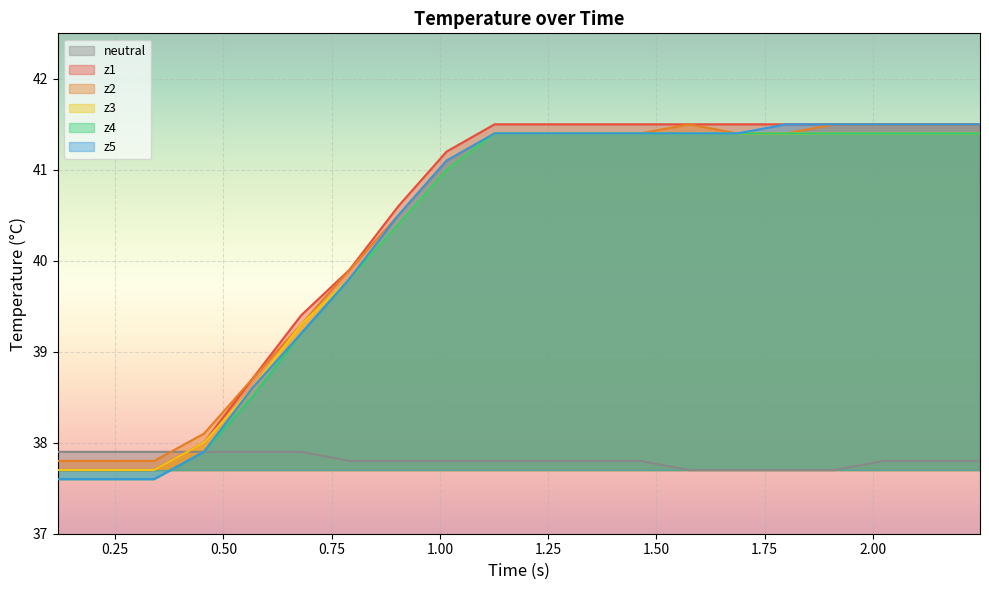

What is the maximum value shown in the chart?

41.5